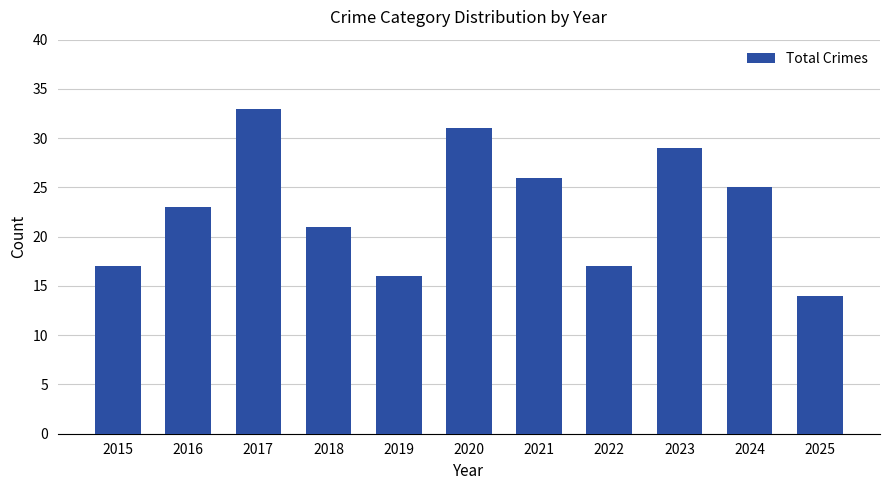

Reading left to right, list all the values displayed in this chart.

17	23	33	21	16	31	26	17	29	25	14